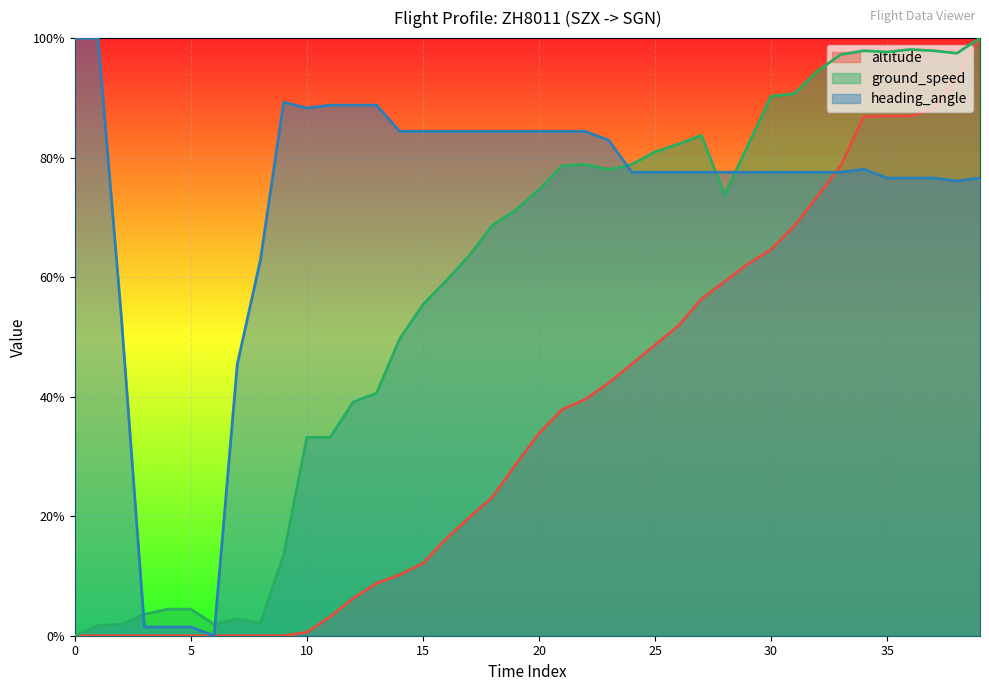

Rank the series by their average value, from lowest to highest.

altitude, ground_speed, heading_angle